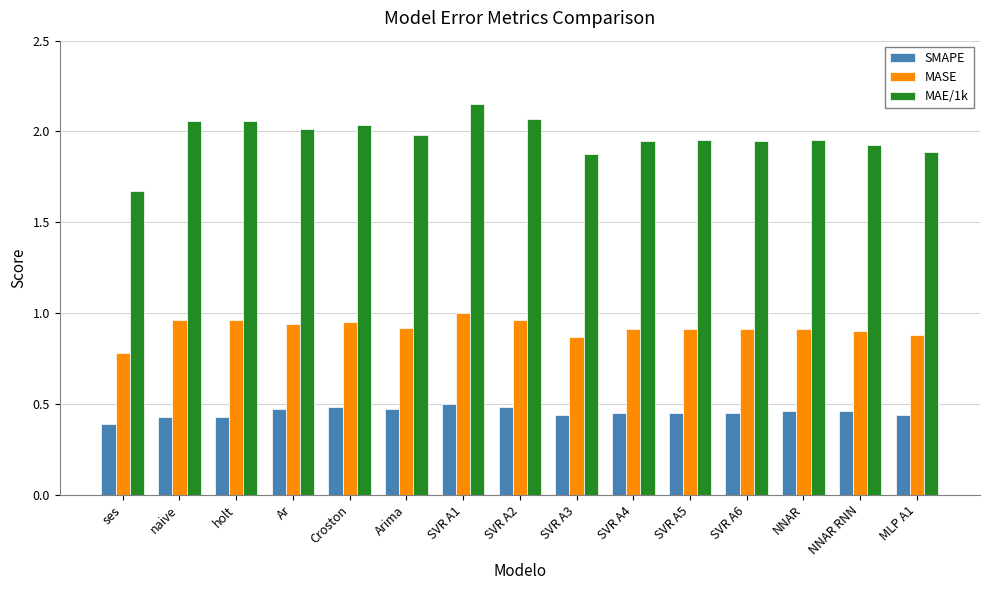

What is the difference between the second highest and second lowest values in the MASE series?

0.1